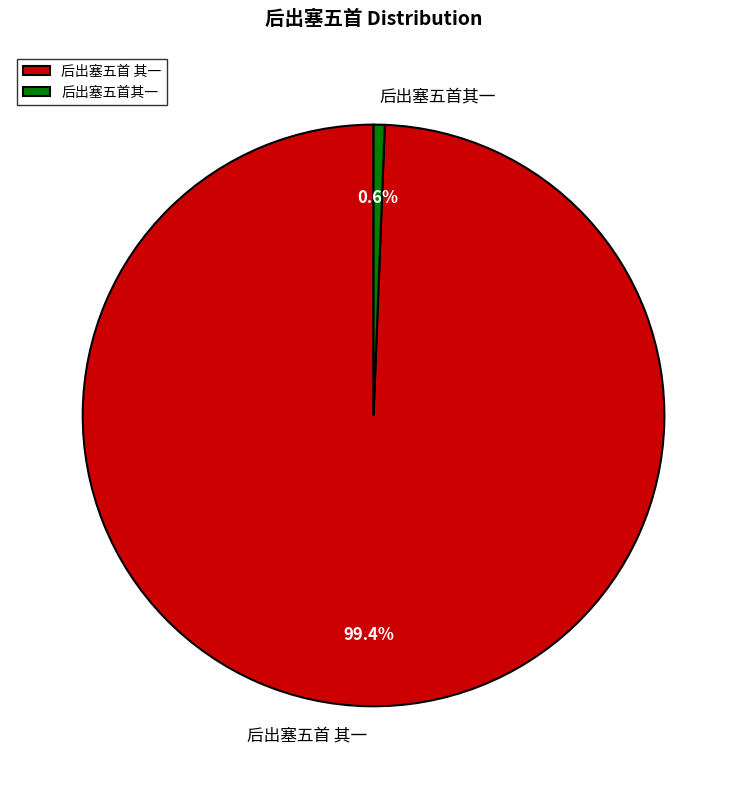

Rank the categories by value from lowest to highest.

后出塞五首其一, 后出塞五首 其一